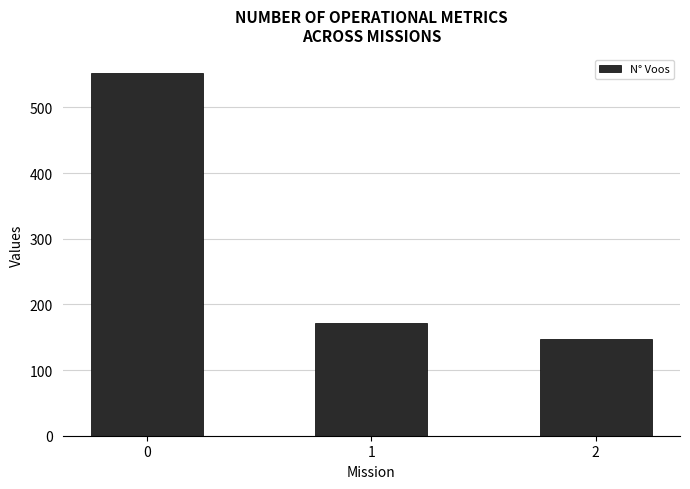

What is the value of the 2nd bar from the left?

171